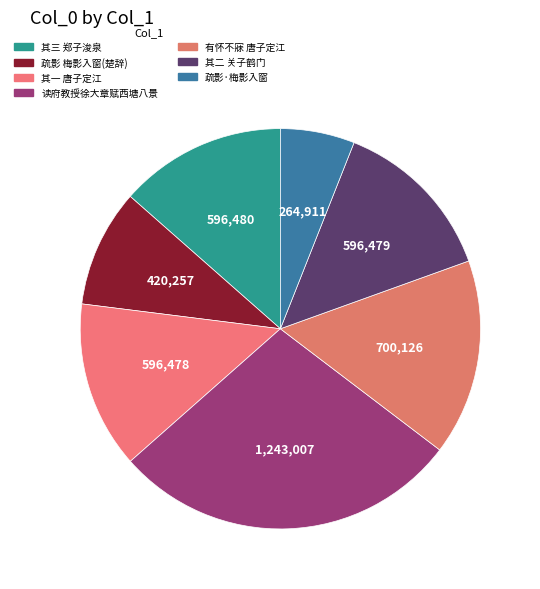

Is there any slice that represents more than half of the pie?

No